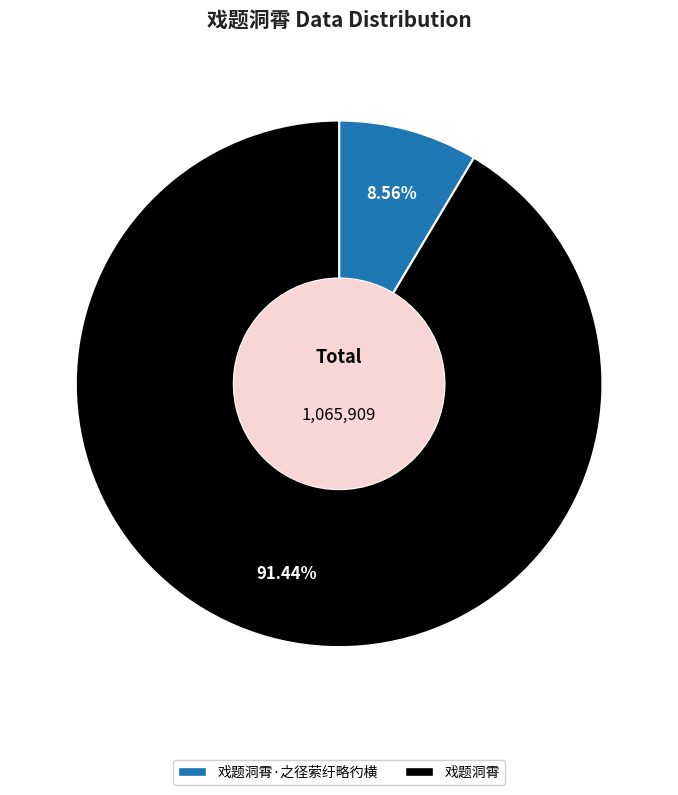

How much of the chart is everything except 戏题洞霄?

8.6%